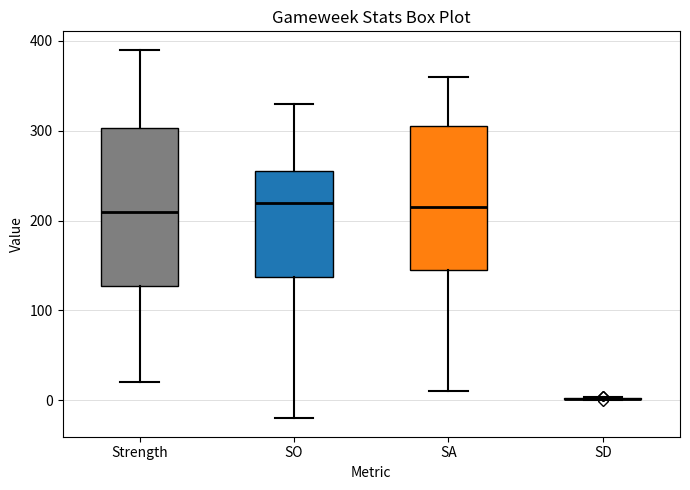

Reading left to right, transcribe this box plot: for each box, give where its median line is, the range the box spans, and where its two whiskers end, as read against the y-axis. The values are not printed on the chart, so give them approximately, as read against the axis.

Strength: median 210, box 130 to 300, whiskers 20 to 390
SO: median 220, box 140 to 260, whiskers -20 to 330
SA: median 220, box 150 to 310, whiskers 10 to 360
SD: box collapsed to a line at 0, whiskers 0 to 0